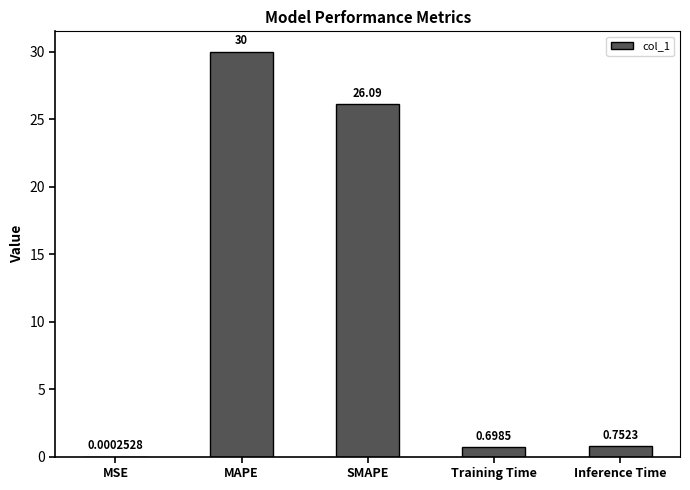

At which category does the chart reach its peak across all series?

MAPE